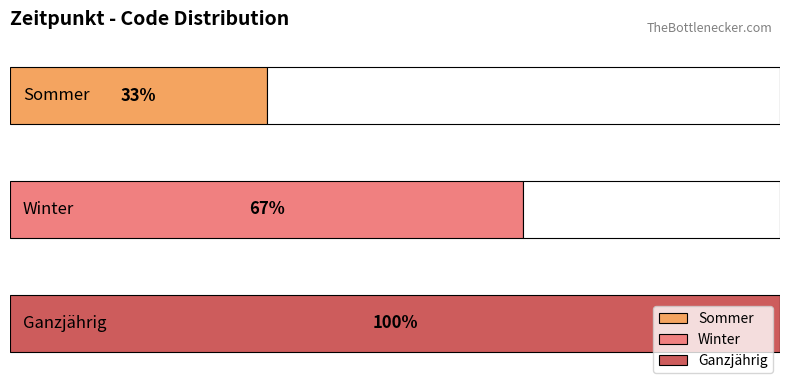

List the labels in order of value, largest first.

Ganzjährig, Winter, Sommer